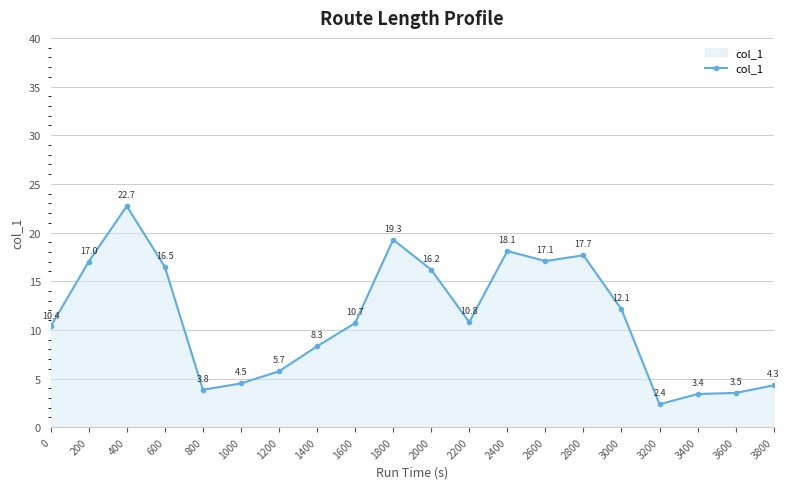

What is the value of the 14th point from the left?

17.1